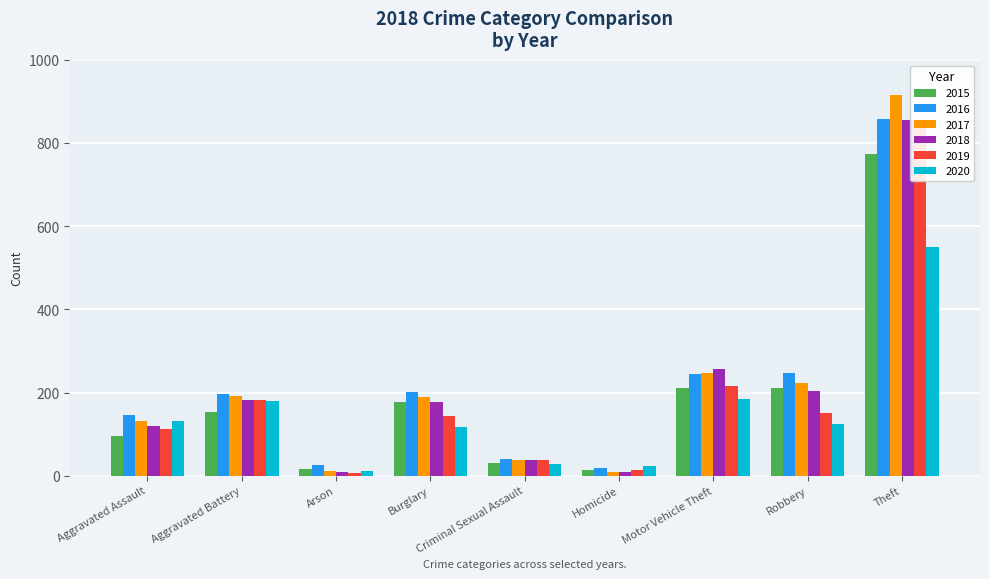

What is the label of the 8th bar from the right?

Aggravated Battery